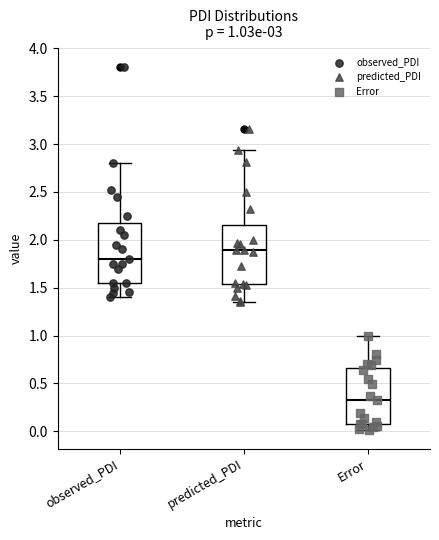

Which box has the highest median line?

predicted_PDI